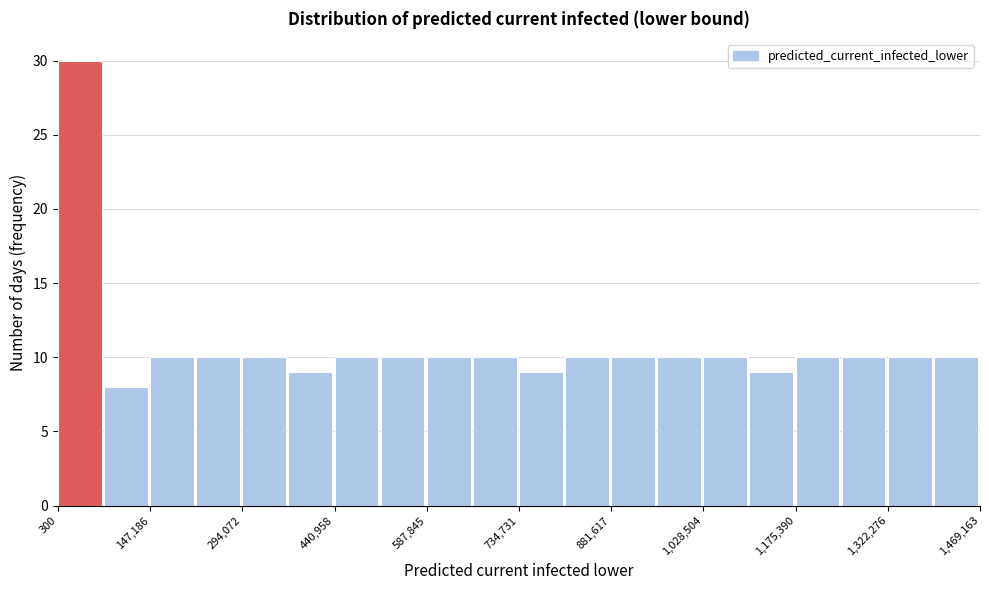

Read against the x-axis, roughly where is the centre of the tallest bar?

40000